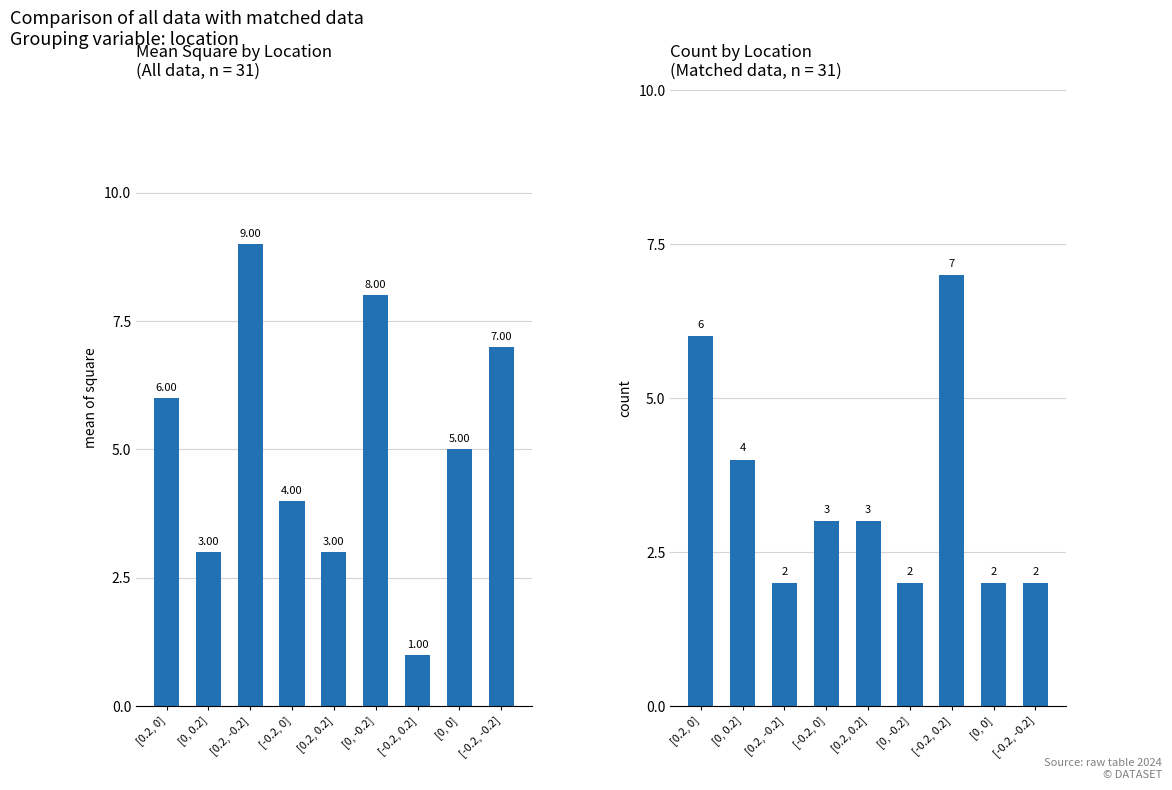

At how many categories does at least one series exceed 2?

9